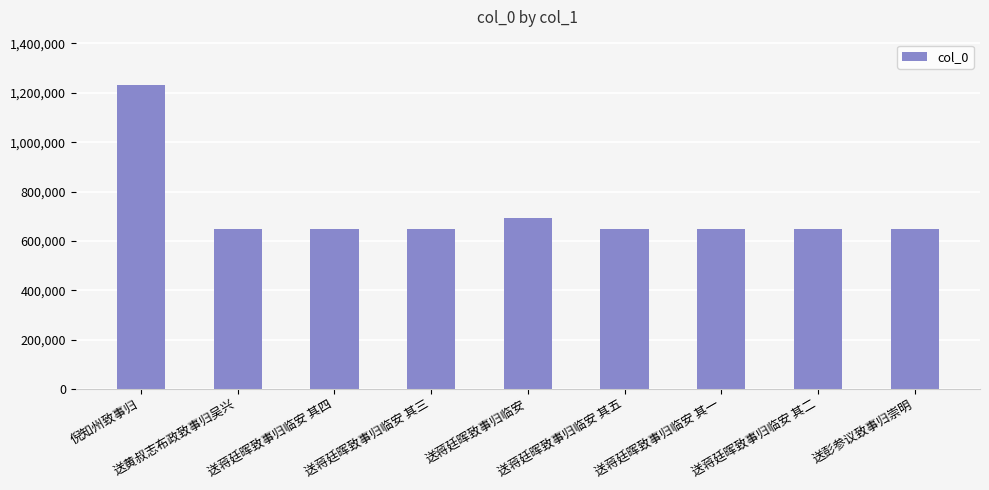

What is the label of the 4th bar from the right?

送蒋廷晖致事归临安 其五